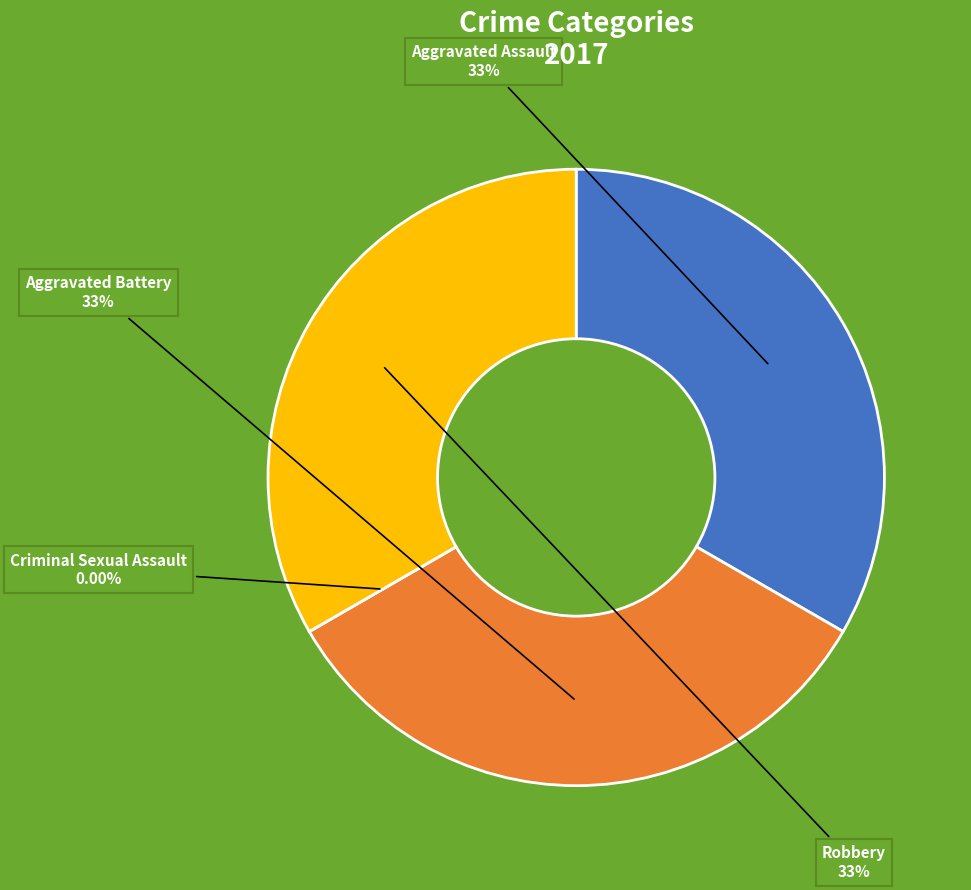

Which slice is the largest?

Aggravated Assault